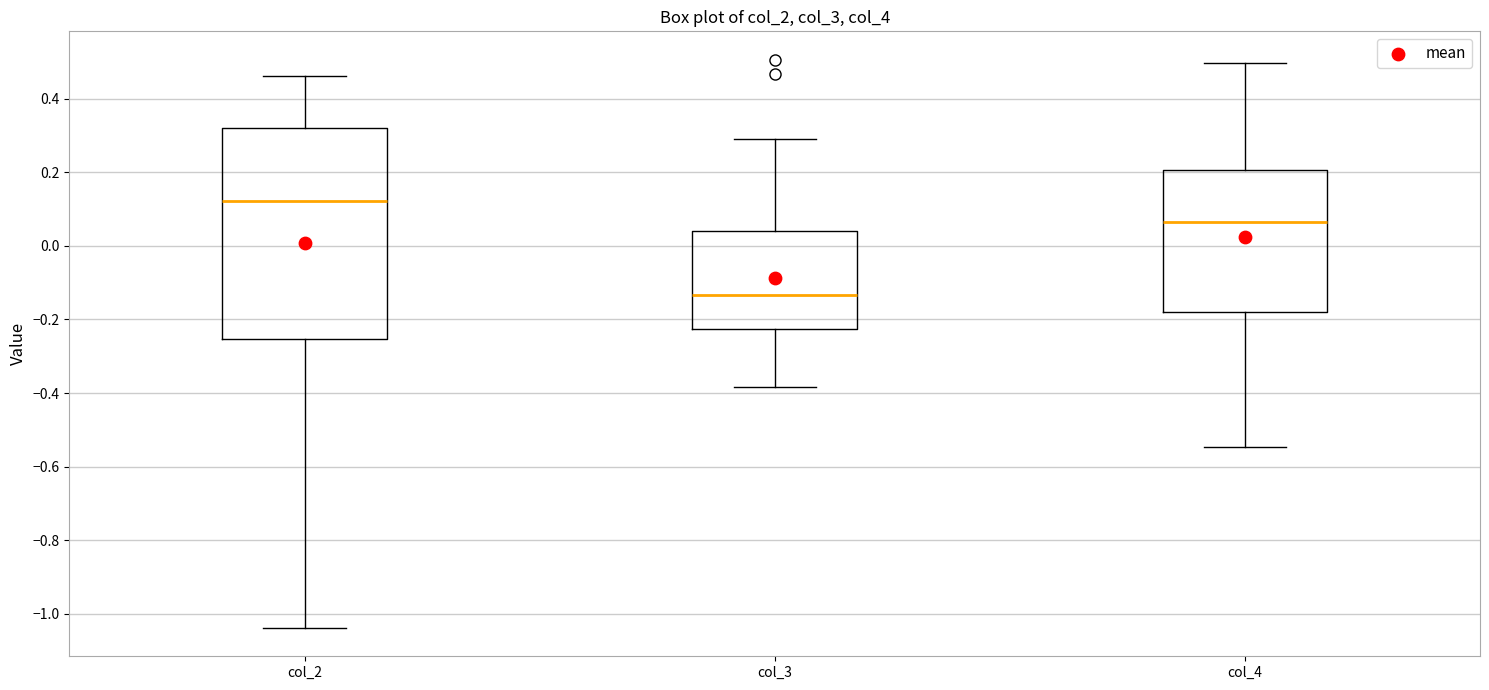

Which box has the lowest median line?

col_3